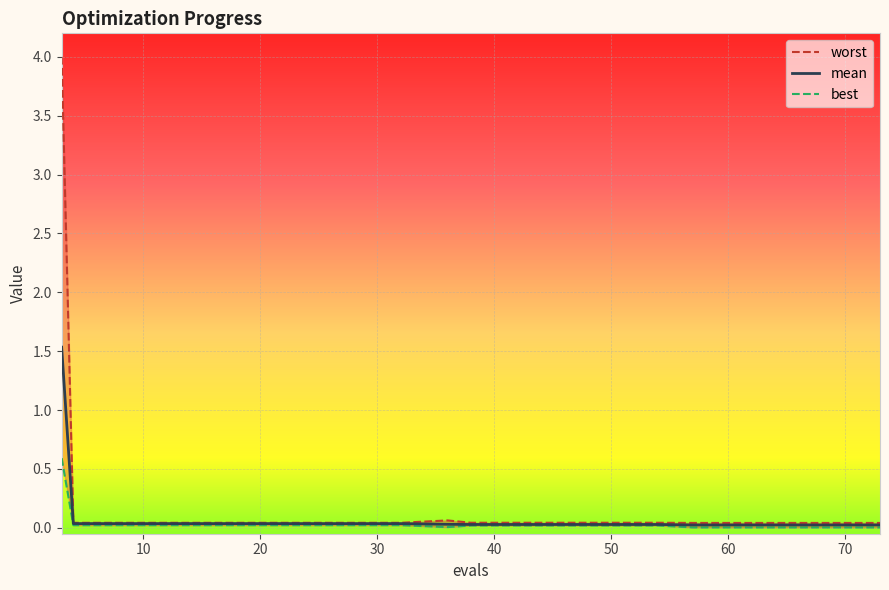

What is the maximum value for mean?

1.5